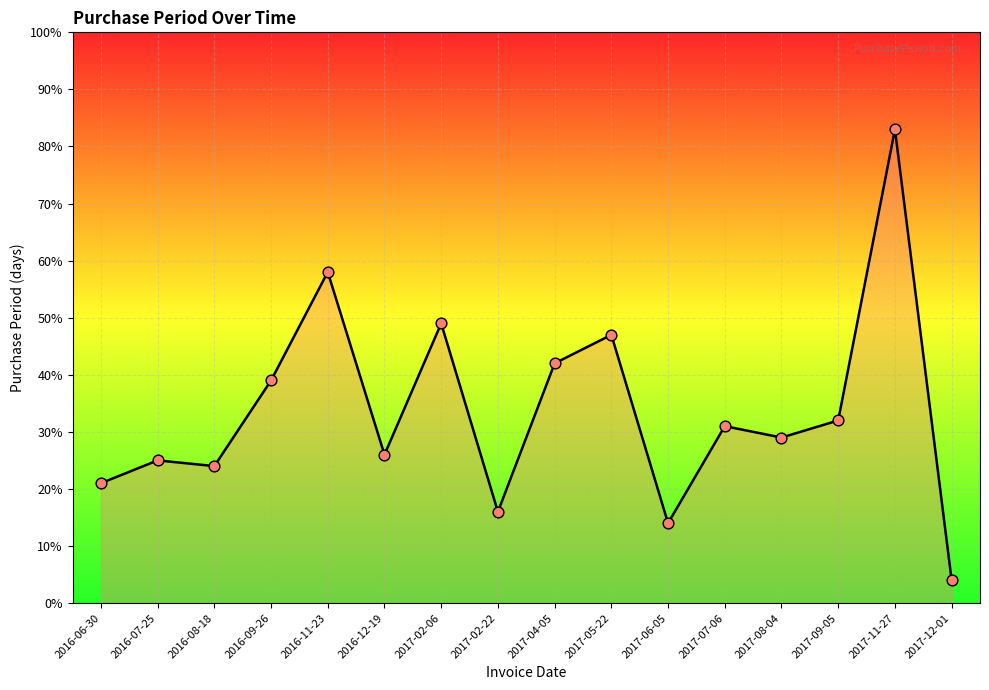

What is the change in value from 2017-02-22 to 2017-07-06?

+15